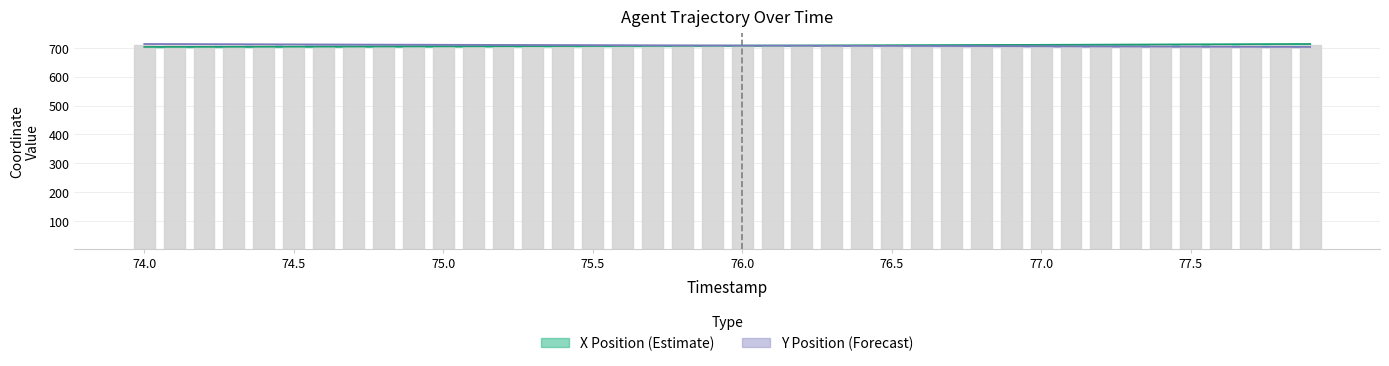

Reading left to right, extract all data points from this chart.

X: 74.0=702.6	74.1=702.8	74.2=703.0	74.3=703.2	74.4=703.4	74.5=703.6	74.6=703.8	74.7=704.1	74.8=704.3	74.9=704.5	75.0=704.7	75.1=705.0	75.2=705.2	75.3=705.4	75.4=705.7	75.5=705.9	75.6=706.2	75.7=706.4	75.8=706.7	75.9=706.9	76.0=707.2	76.1=707.5	76.2=707.7	76.3=708.0	76.4=708.3	76.5=708.6	76.6=708.9	76.7=709.2	76.8=709.5	76.9=709.8	77.0=710.1	77.1=710.4	77.2=710.7	77.3=711.0	77.4=711.3	77.5=711.6	77.6=711.9	77.7=712.2	77.8=712.6	77.9=712.9
Y: 74.0=712.9	74.1=712.6	74.2=712.4	74.3=712.1	74.4=711.8	74.5=711.6	74.6=711.3	74.7=711.0	74.8=710.8	74.9=710.5	75.0=710.2	75.1=710.0	75.2=709.7	75.3=709.5	75.4=709.2	75.5=708.9	75.6=708.7	75.7=708.4	75.8=708.1	75.9=707.9	76.0=707.6	76.1=707.3	76.2=707.1	76.3=706.8	76.4=706.6	76.5=706.3	76.6=706.0	76.7=705.8	76.8=705.5	76.9=705.2	77.0=705.0	77.1=704.7	77.2=704.5	77.3=704.2	77.4=703.9	77.5=703.7	77.6=703.4	77.7=703.2	77.8=702.9	77.9=702.6